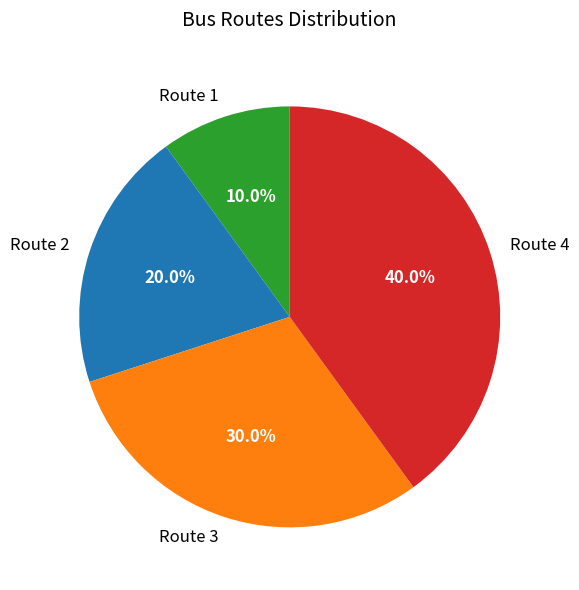

Rank the categories by value from highest to lowest.

Route 4, Route 3, Route 2, Route 1